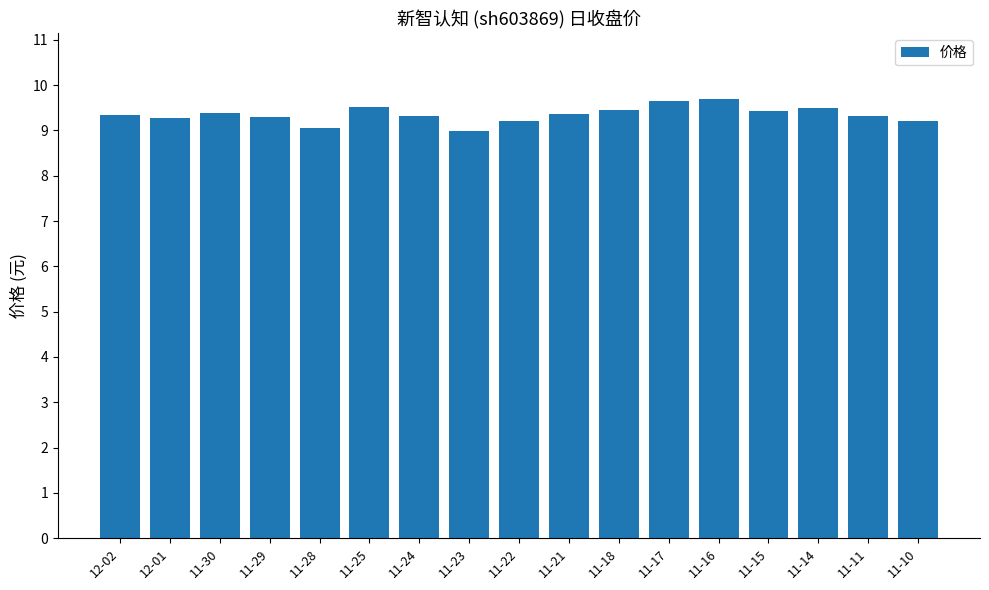

How many bars are there in total?

17